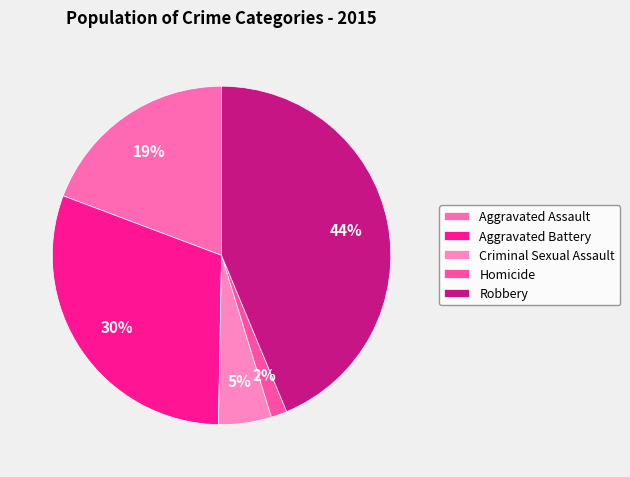

How many segments does this pie chart have?

5